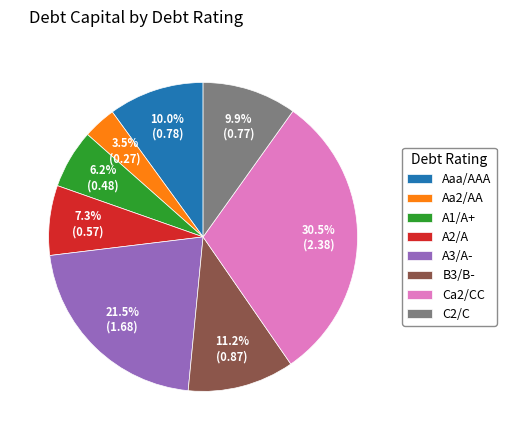

The B3/B- slice represents 2% of the pie. True or false?

False